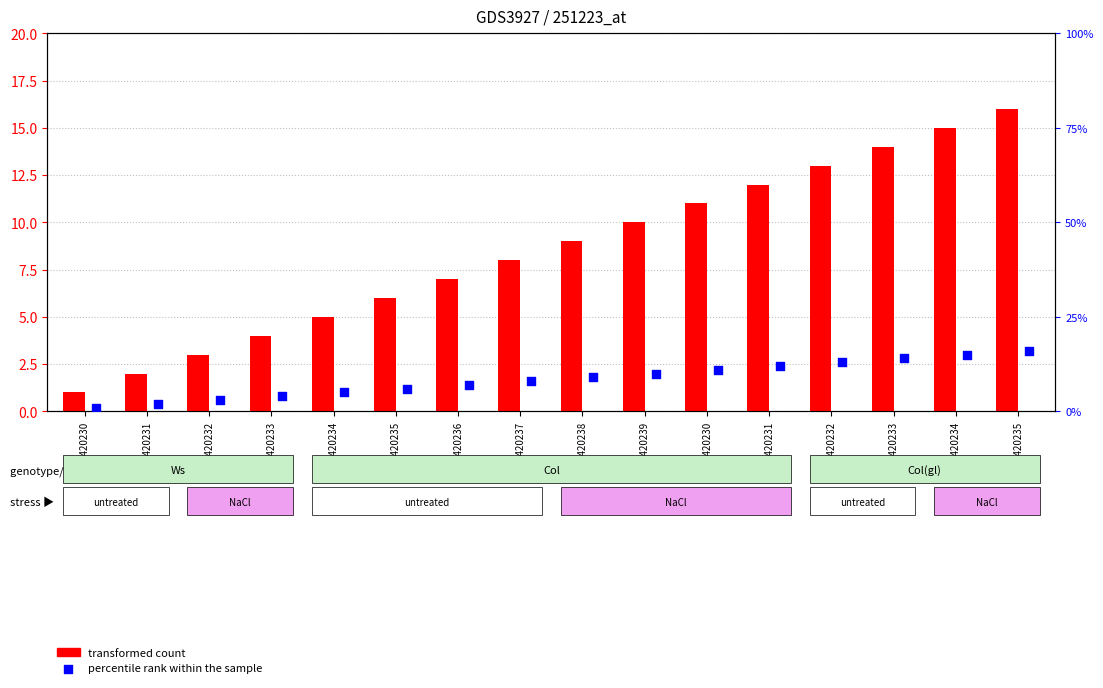

Which series has the largest Y range (max minus min)?

transformed count